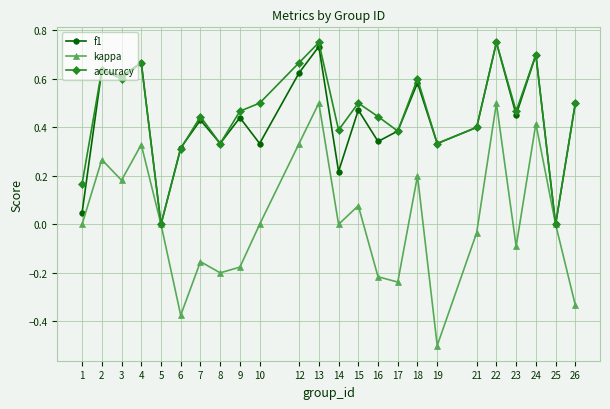

How many interior local peaks does the f1 series have?

9